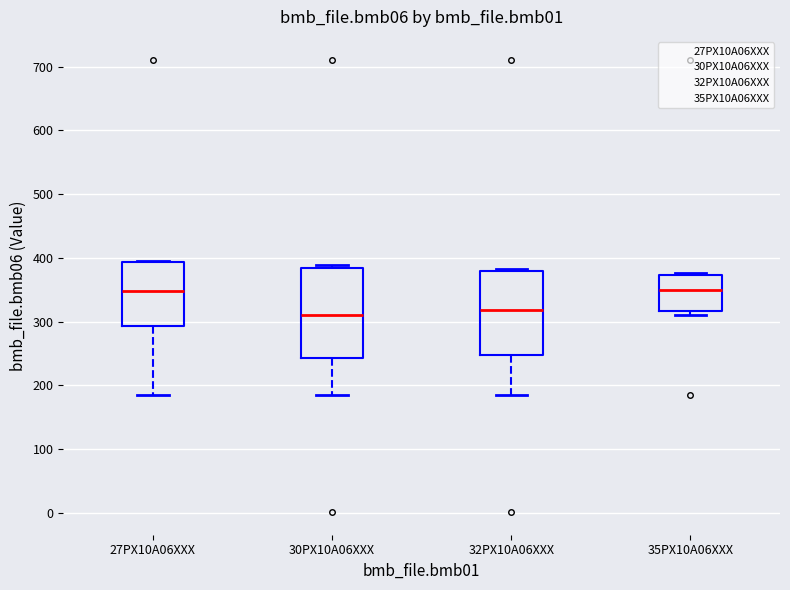

Where is the upper edge of the box for 35PX10A06XXX on the y-axis? The values are not printed on the chart, so give them approximately, as read against the axis.

370